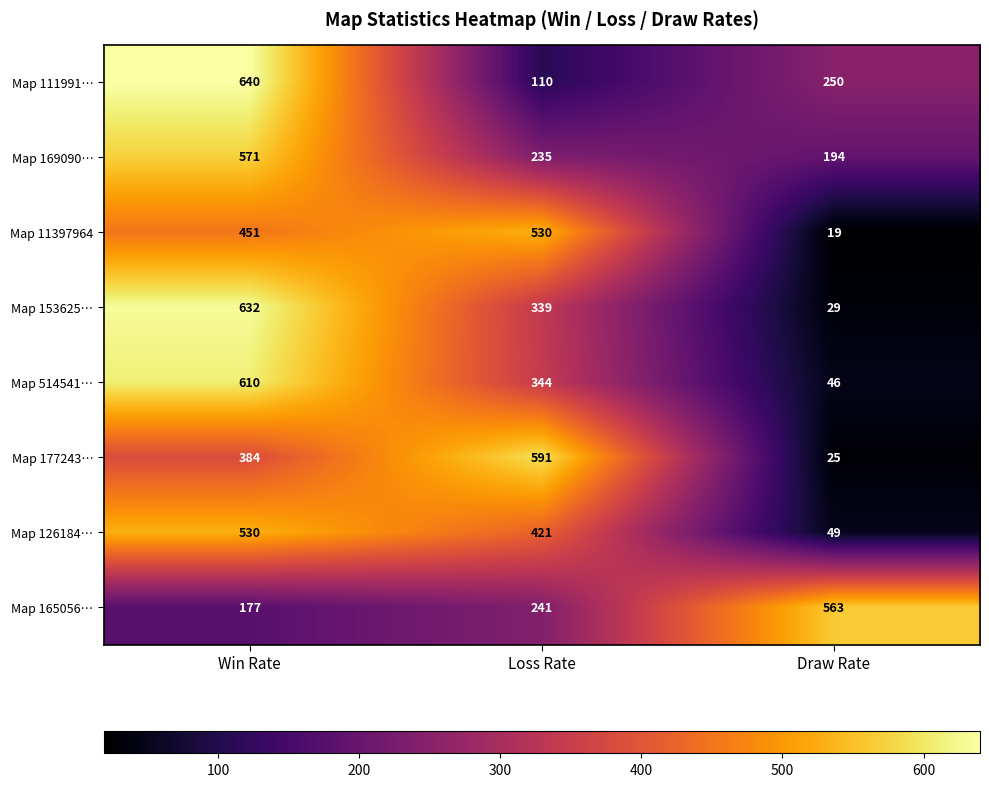

How many series are shown in this chart?

8